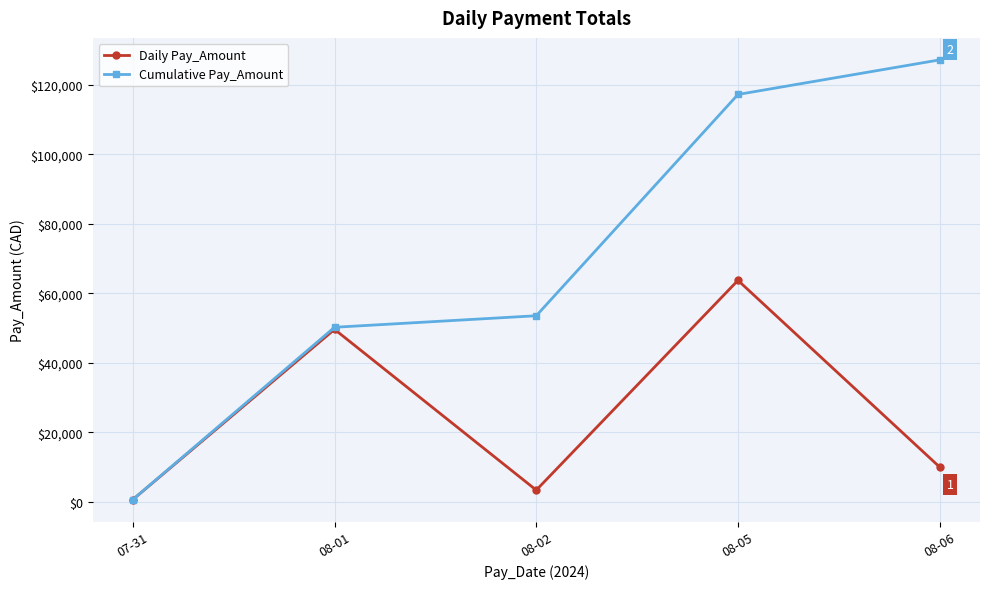

Which series has the widest spread of values?

Cumulative Pay_Amount